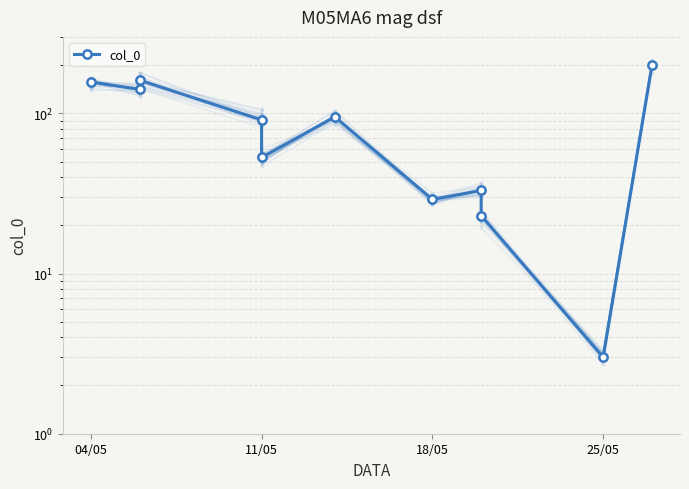

How many lines are shown in the chart?

1